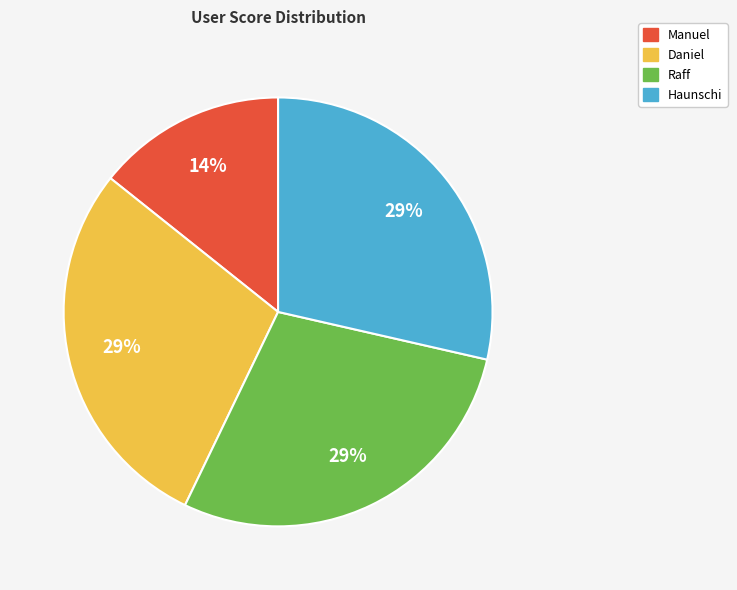

Does any single category account for the majority?

No